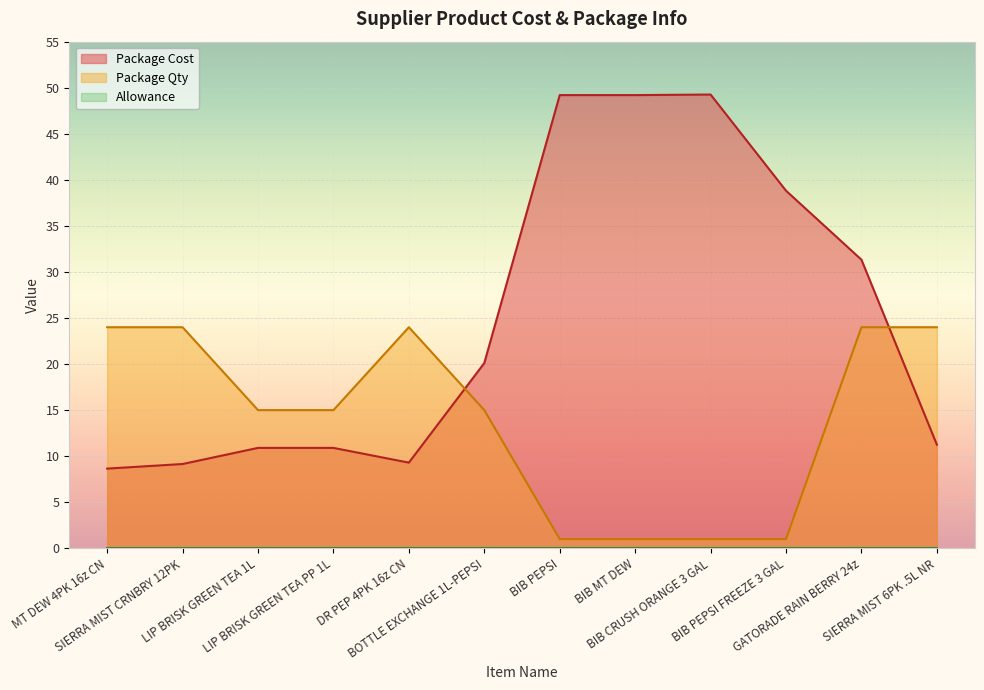

How many data points does each series have?

12